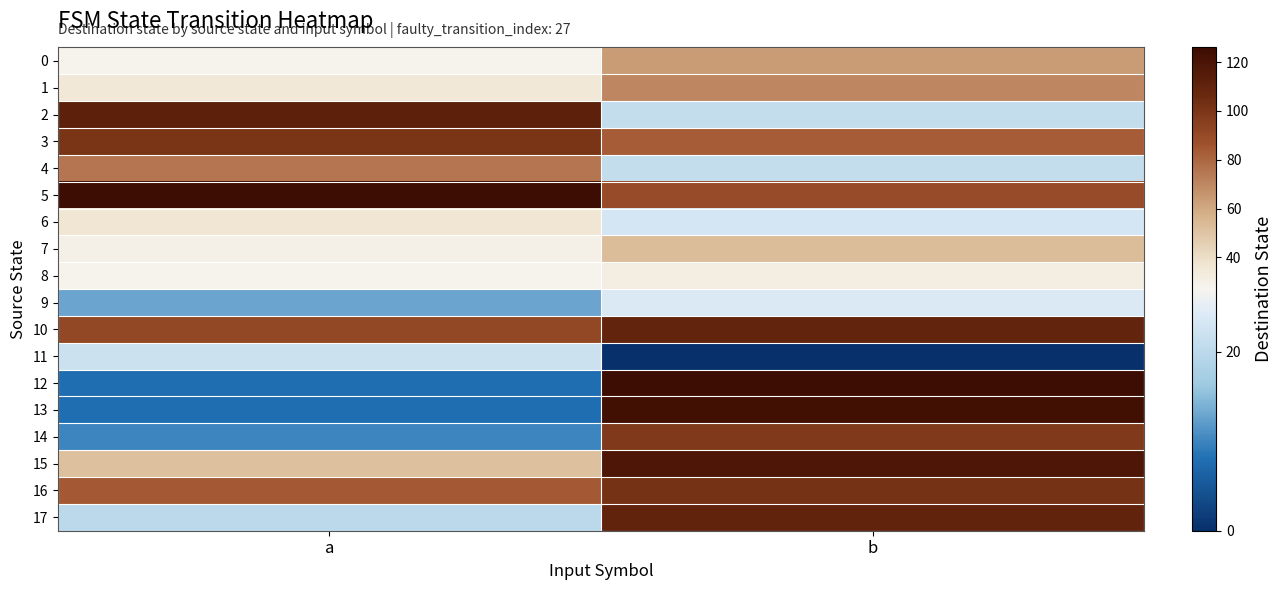

How many series are shown in this chart?

18